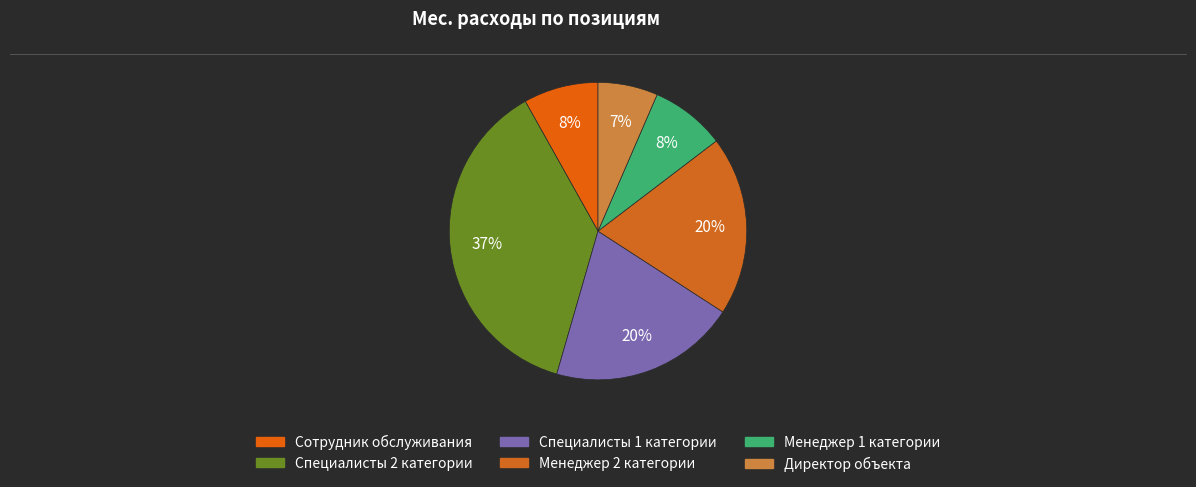

Is Менеджер 1 категории the majority of the pie?

No